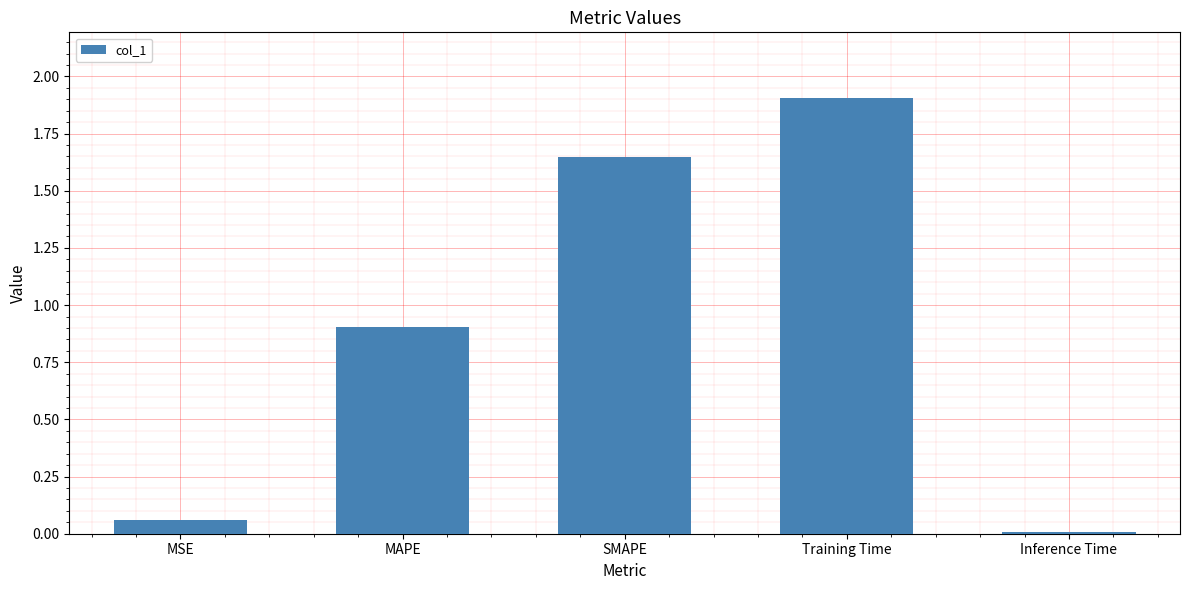

What is the difference between the maximum and minimum values?

1.9